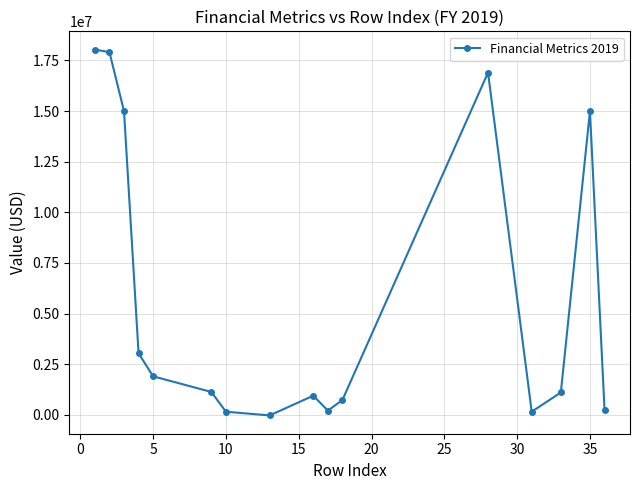

How many interior local valleys (lower than both neighbors) does the data have?

3